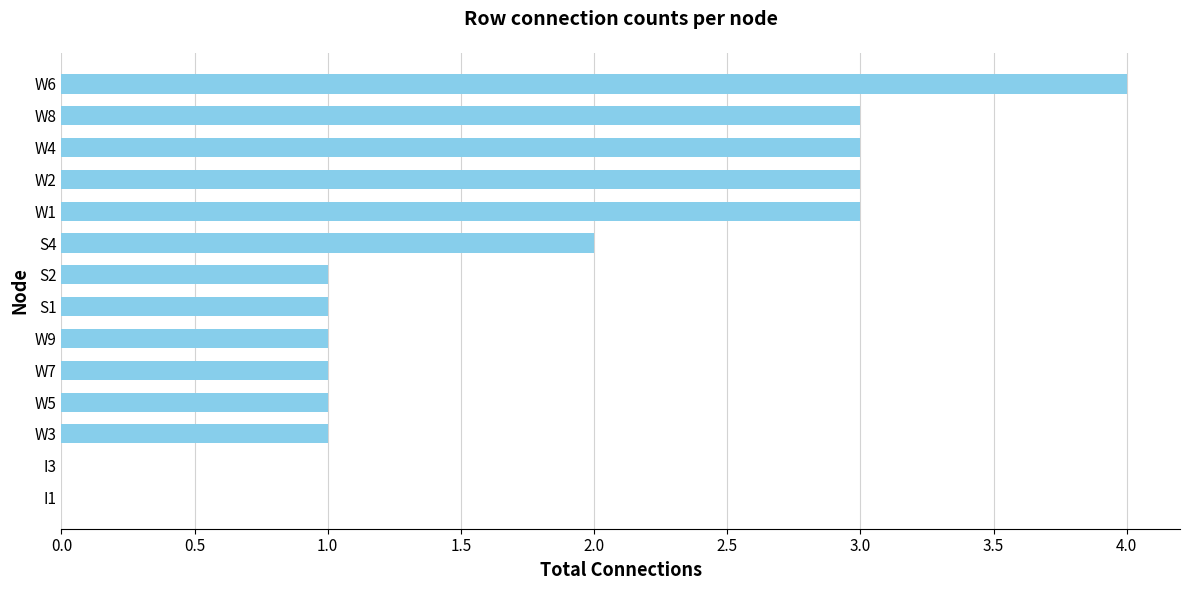

How many categories are shown in the chart?

14